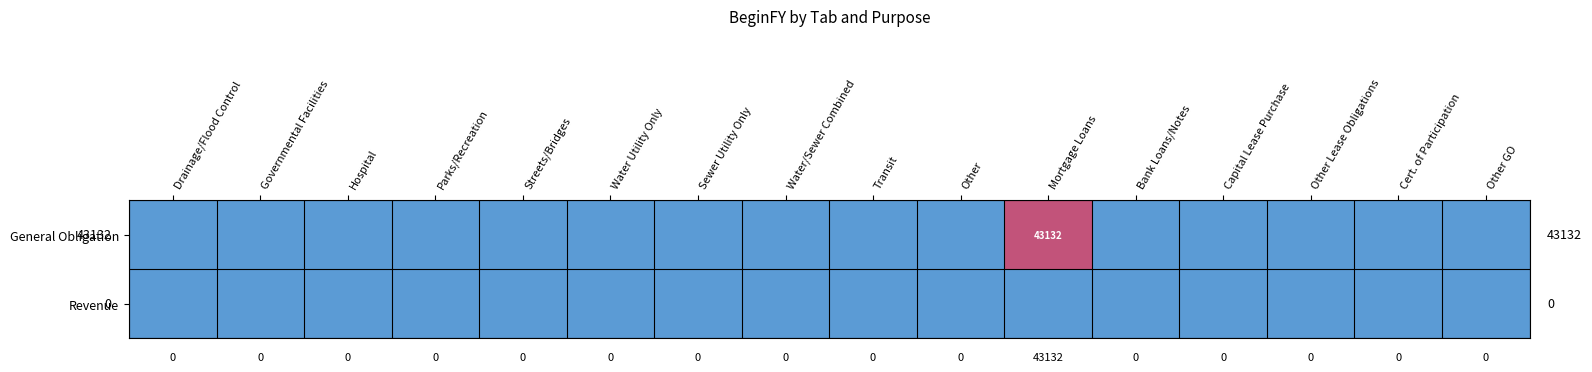

Where is General Obligation nearest to the value 0?

Drainage/Flood Control